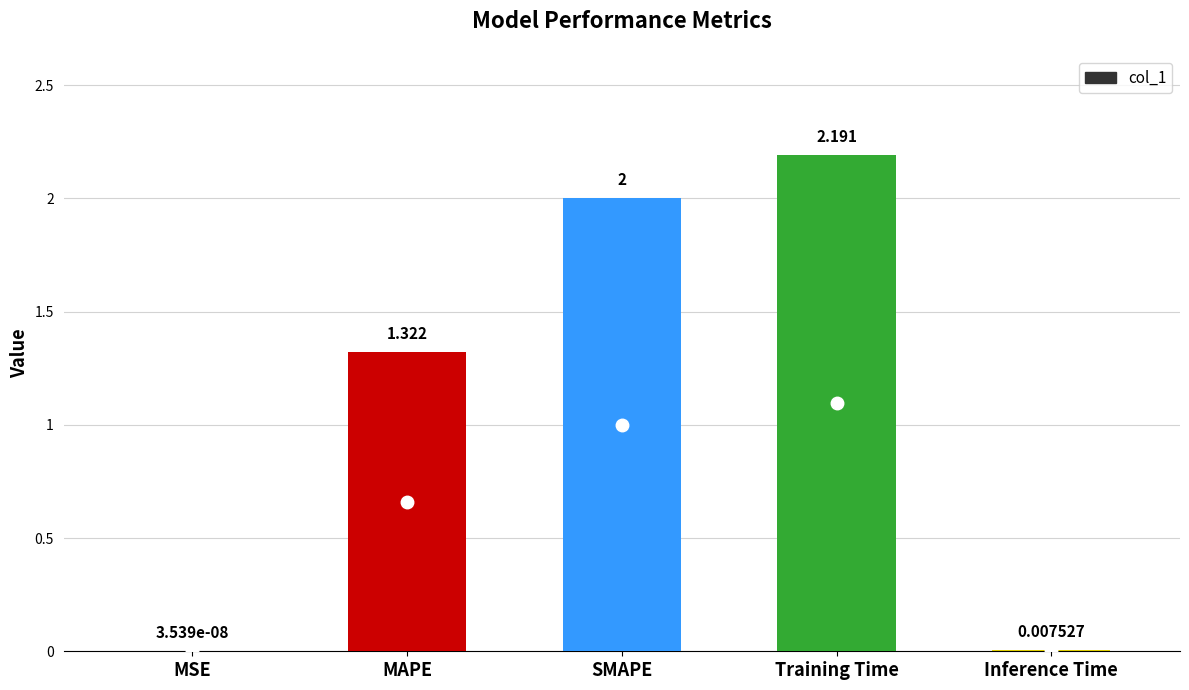

Which label corresponds to the largest value in the chart?

Training Time